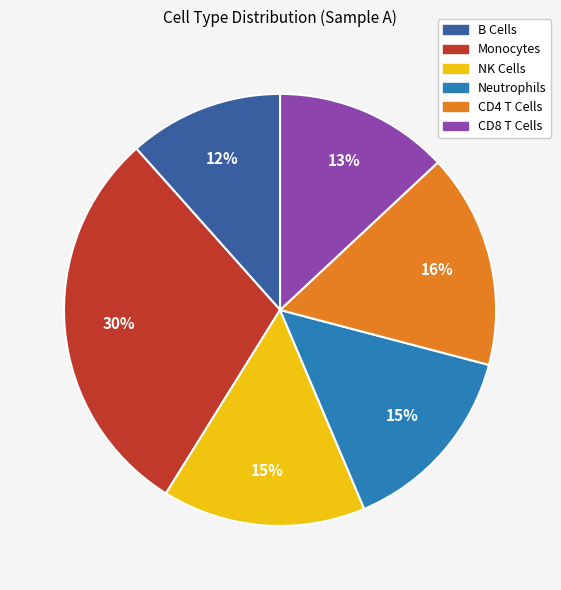

Which category has the biggest portion of the pie?

Monocytes